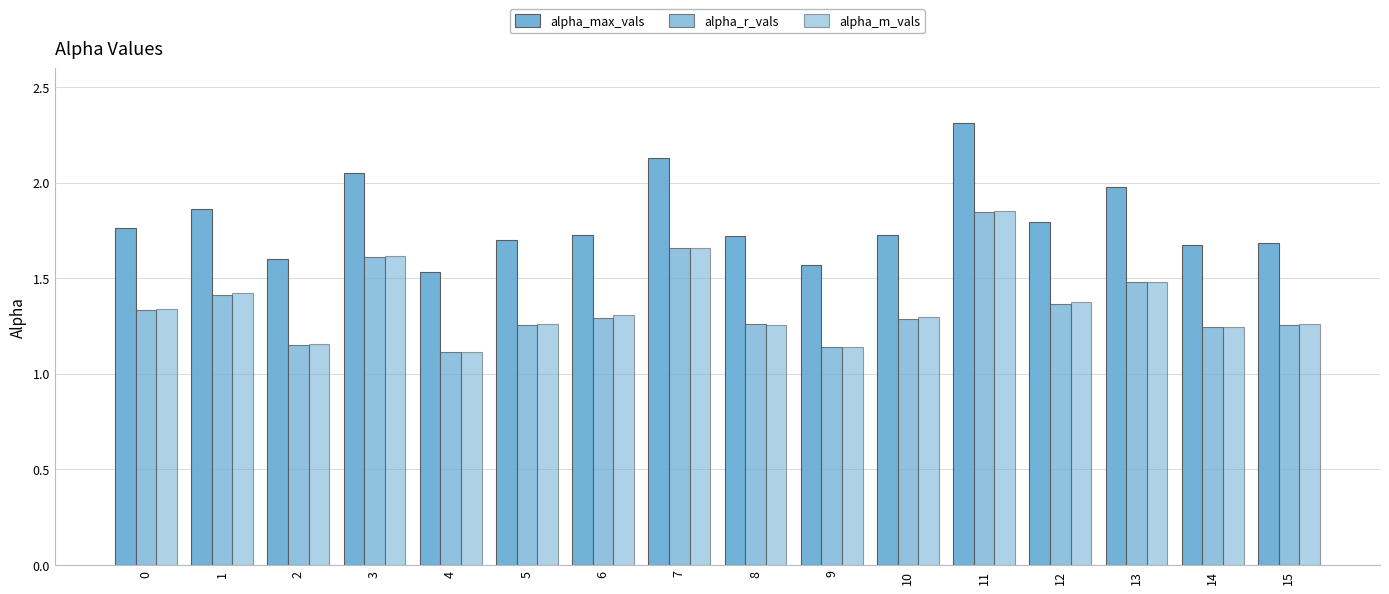

Count the number of data series in this chart.

3